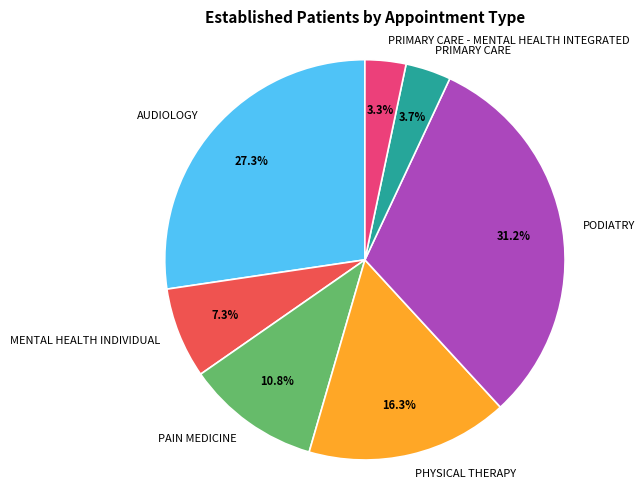

Which category has the biggest portion of the pie?

PODIATRY